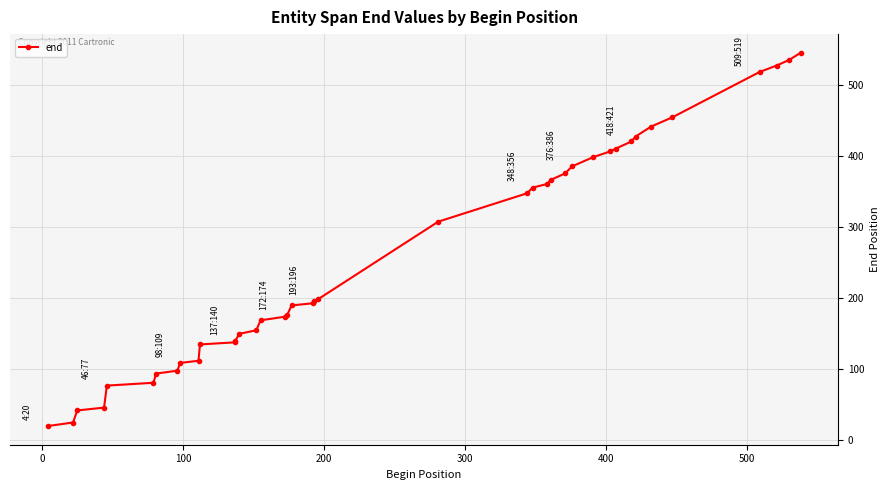

True or false: there are more than 1 points higher than both neighbors.

False